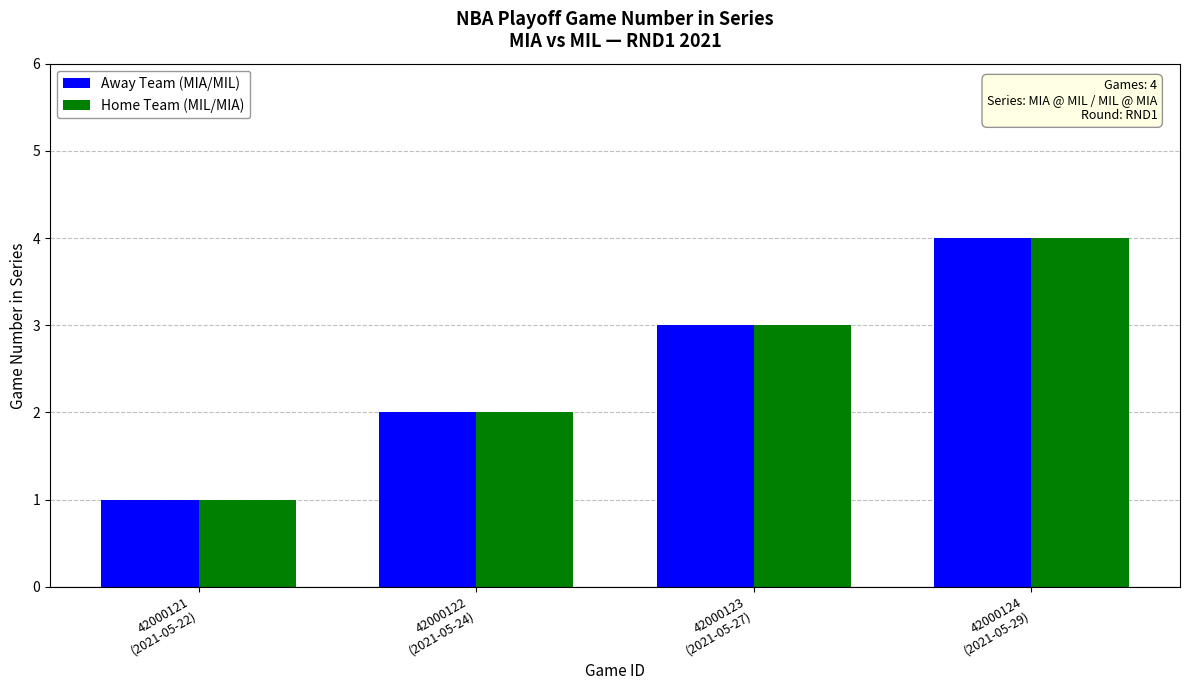

Which label corresponds to the largest value in the chart?

42000124
(2021-05-29)